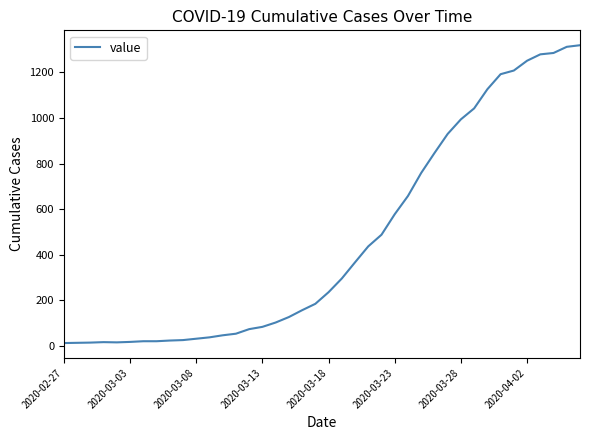

Count the number of data series in this chart.

1